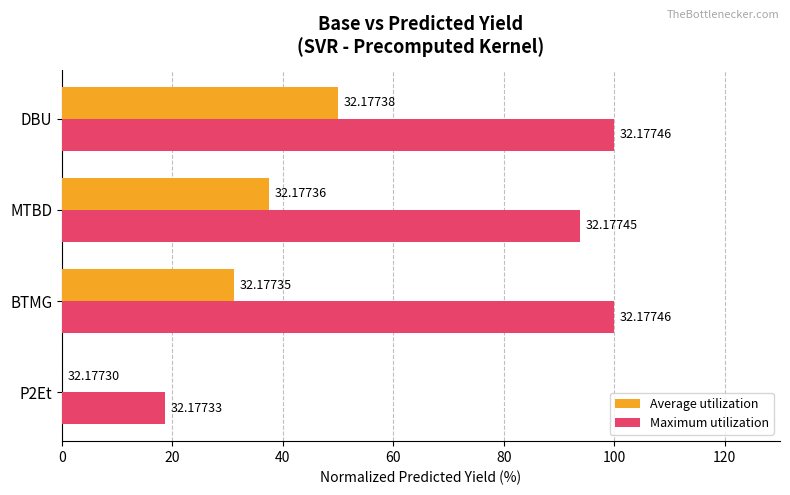

What are all the series names shown in the legend?

Average utilization, Maximum utilization